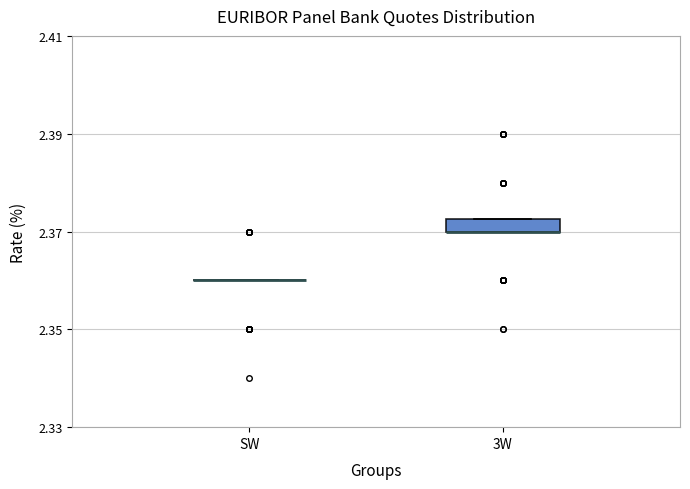

Which box is the tallest, from its lower edge to its upper edge?

3W